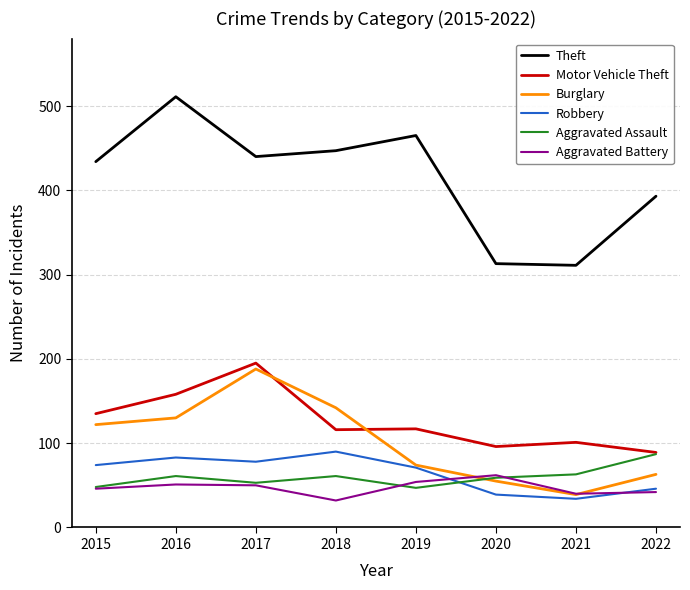

What is the approximate value of Motor Vehicle Theft at 2015, to the nearest 50?

150